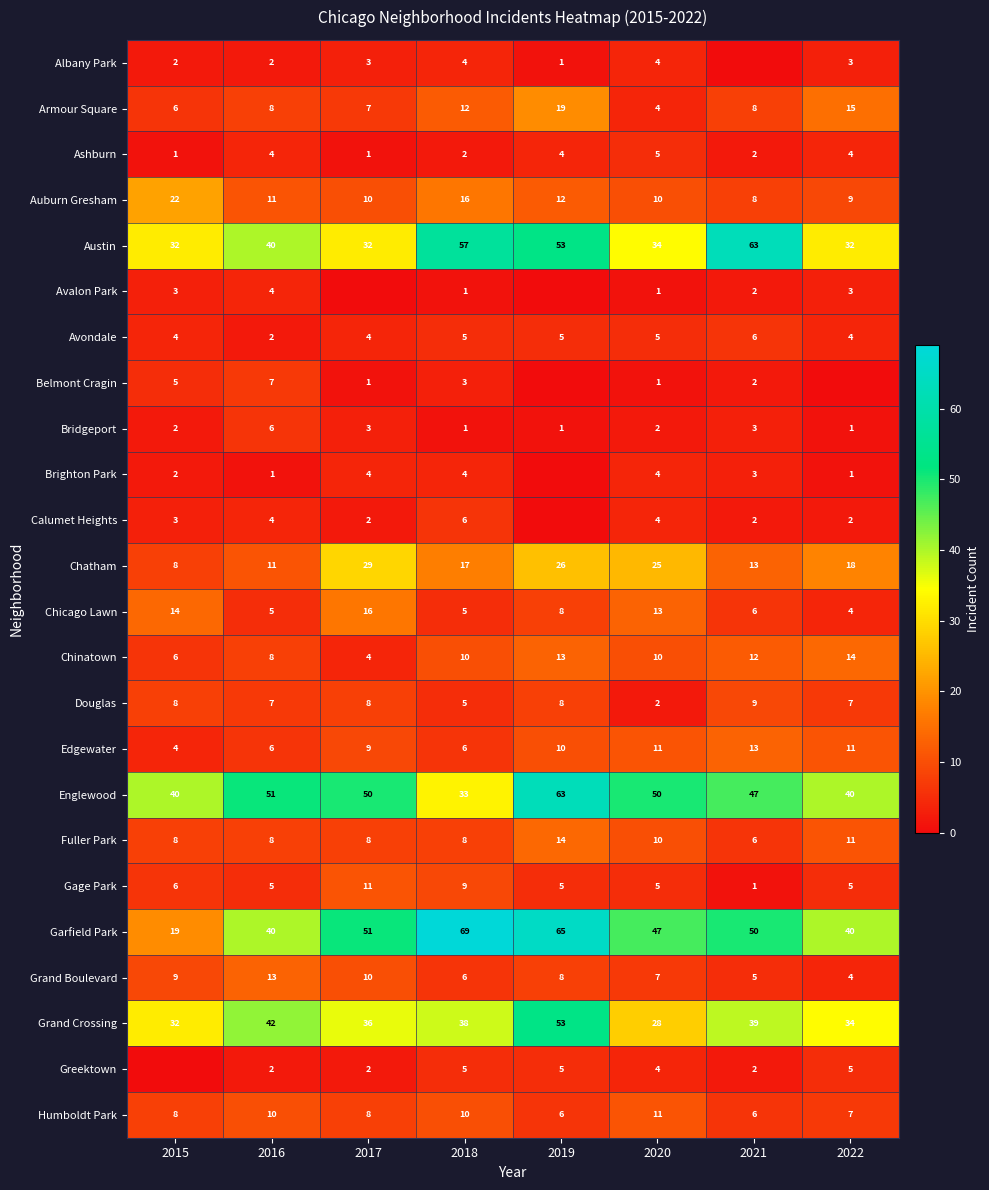

Where does the Garfield Park series first go above 50?

2017